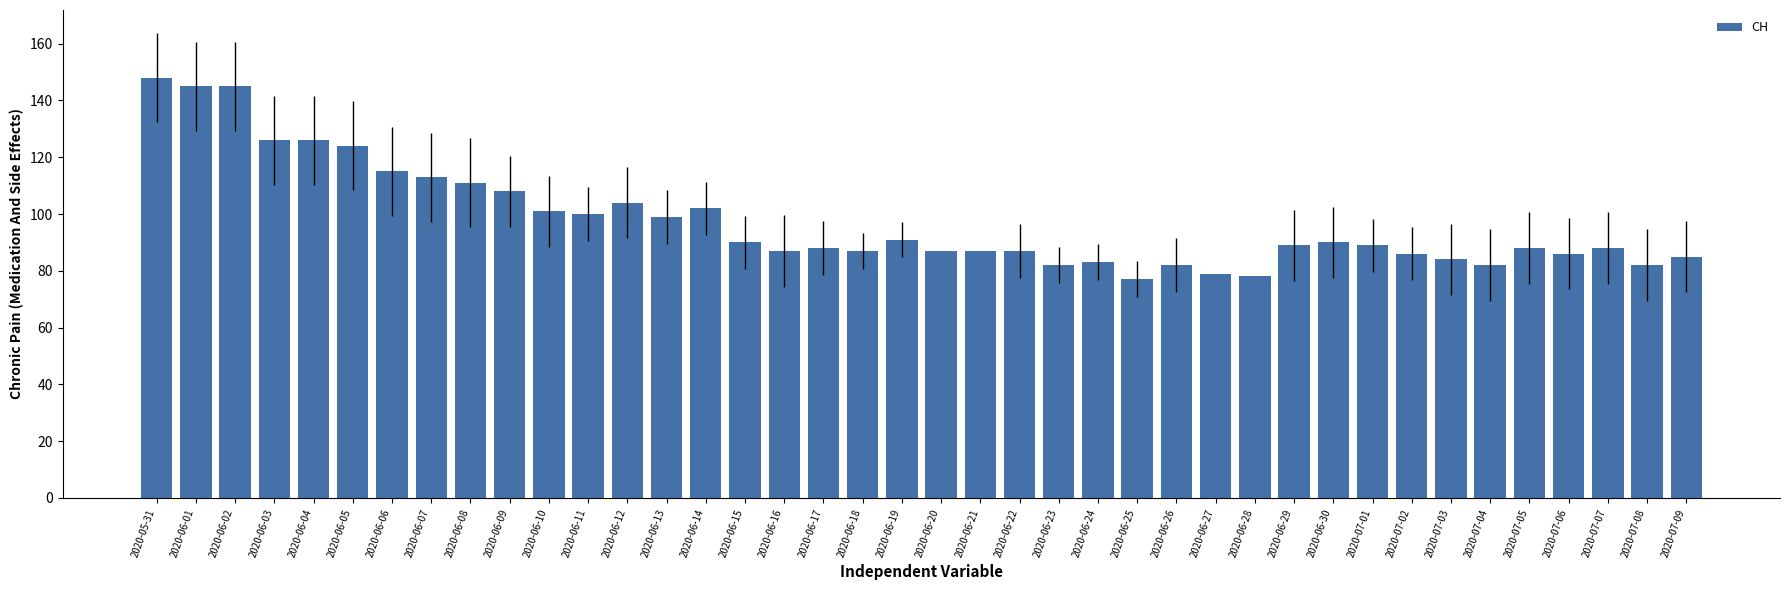

At which label does the data first exceed 89?

2020-05-31